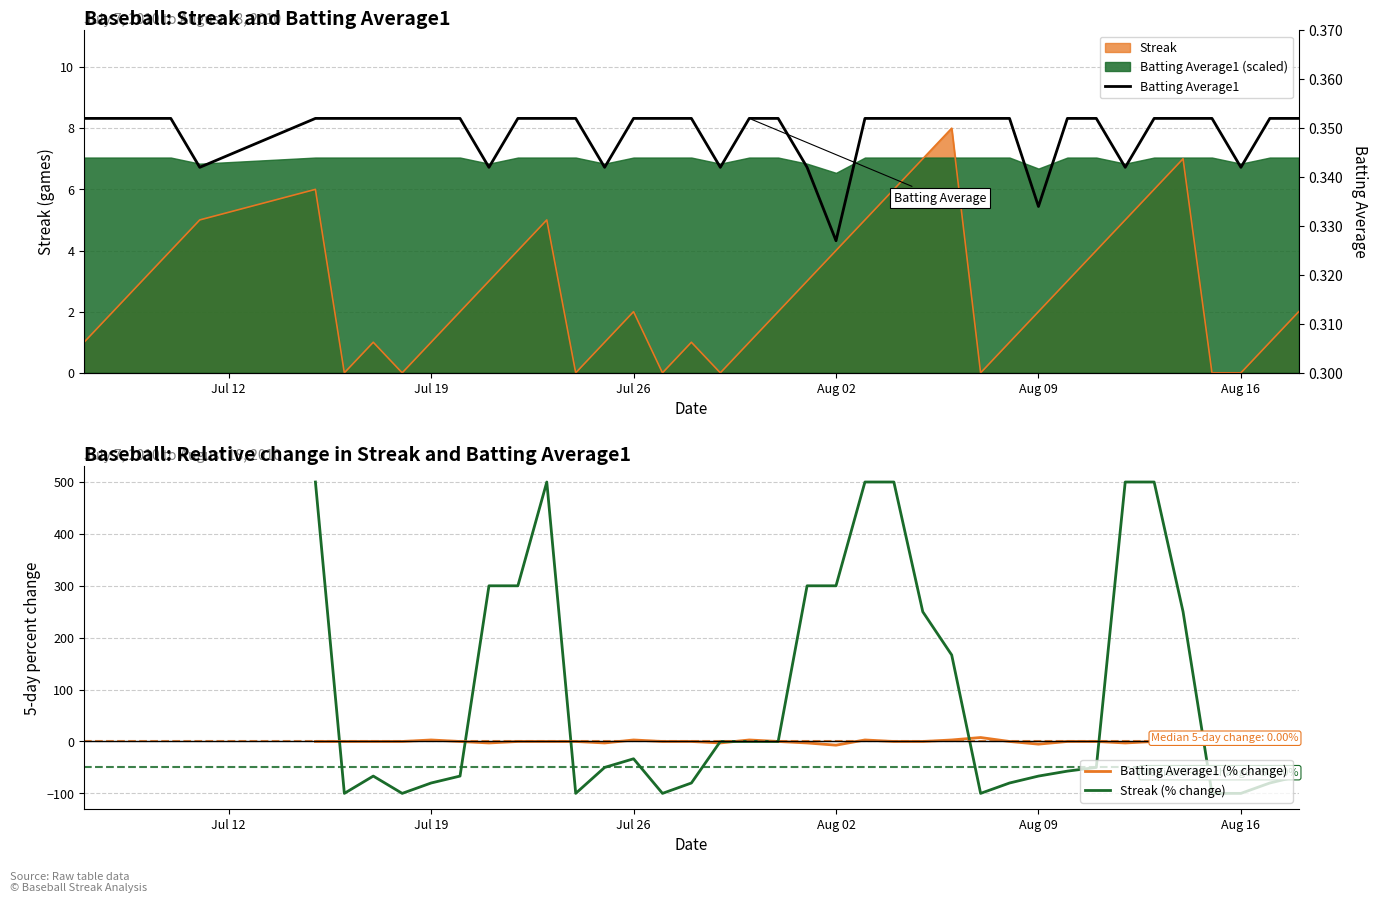

Which series changed the most between Jul 26 and Aug 09?

Streak (% change)